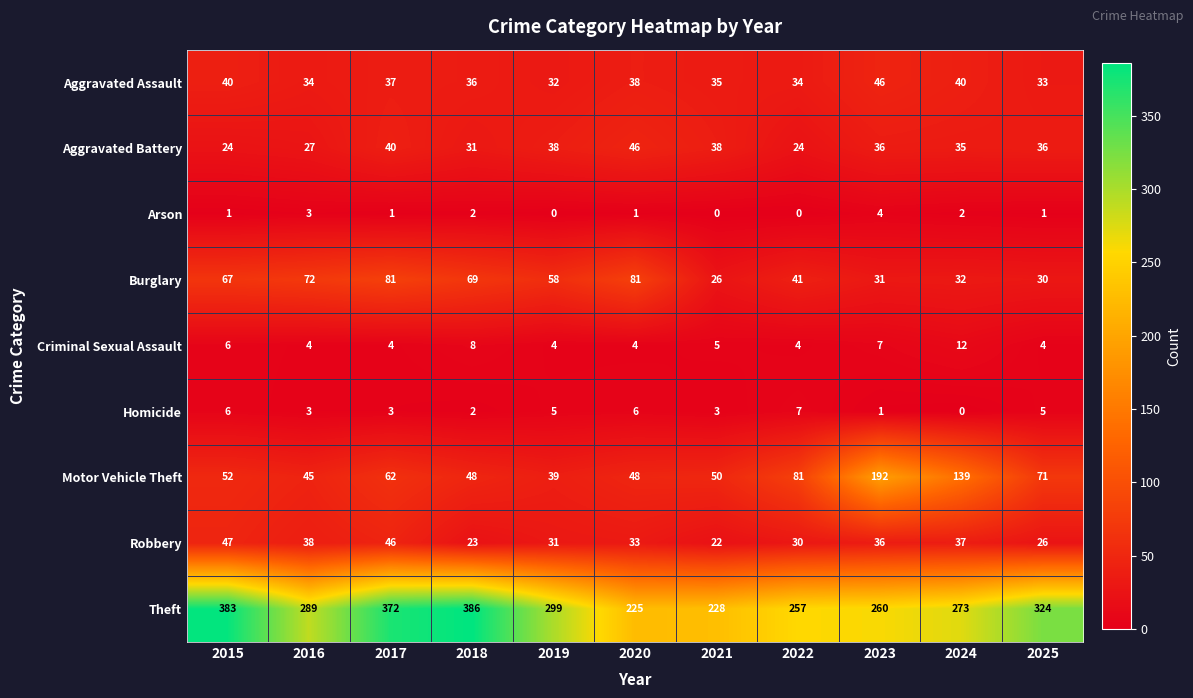

Which category has the lowest value in the Aggravated Assault series?

2019